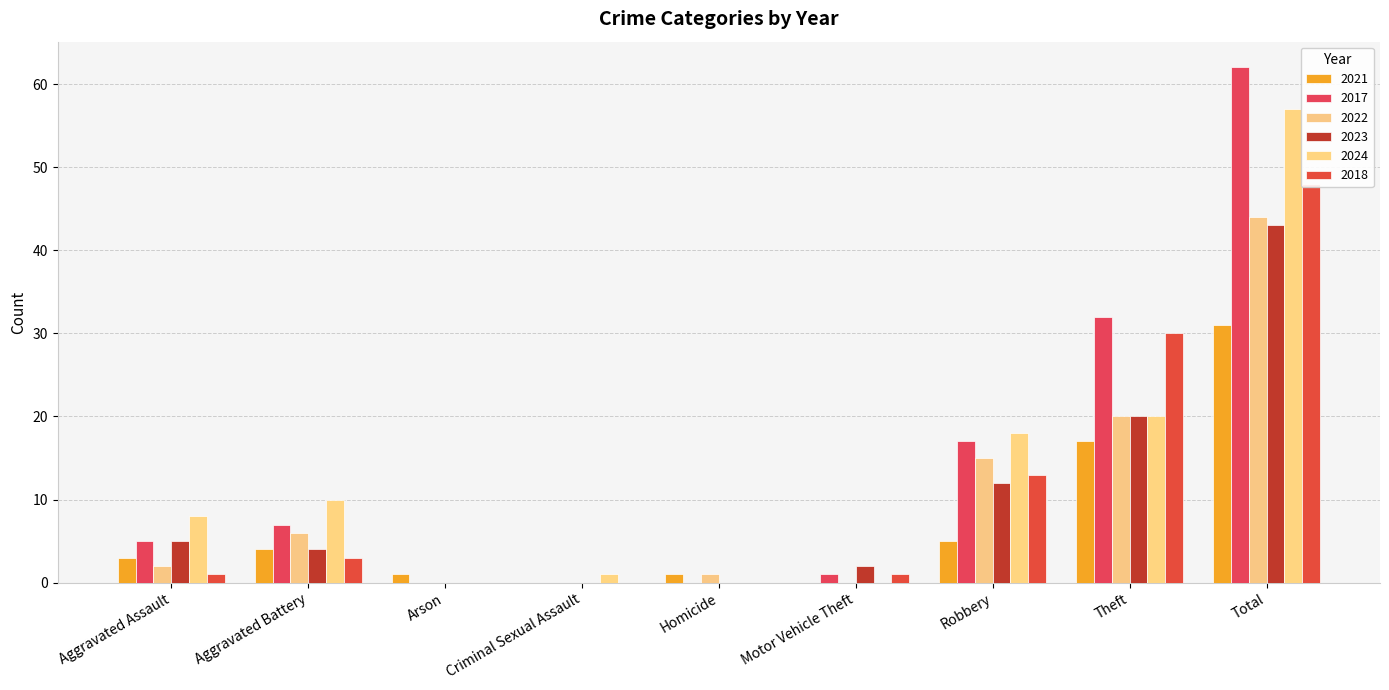

Is the value of 2018 at Arson greater than the value of 2022 at Homicide?

No